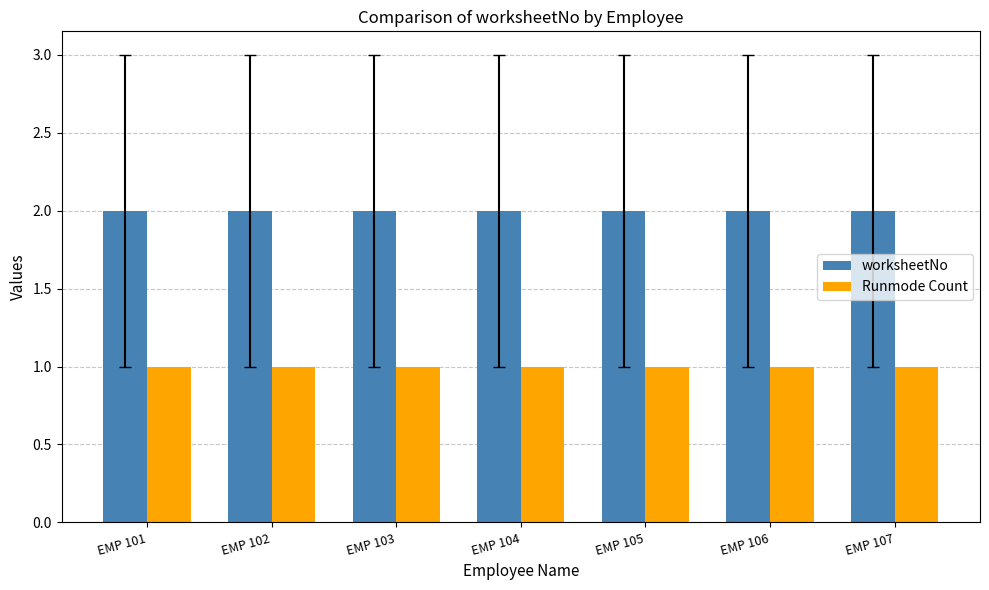

What is the sum of all worksheetNo values?

14